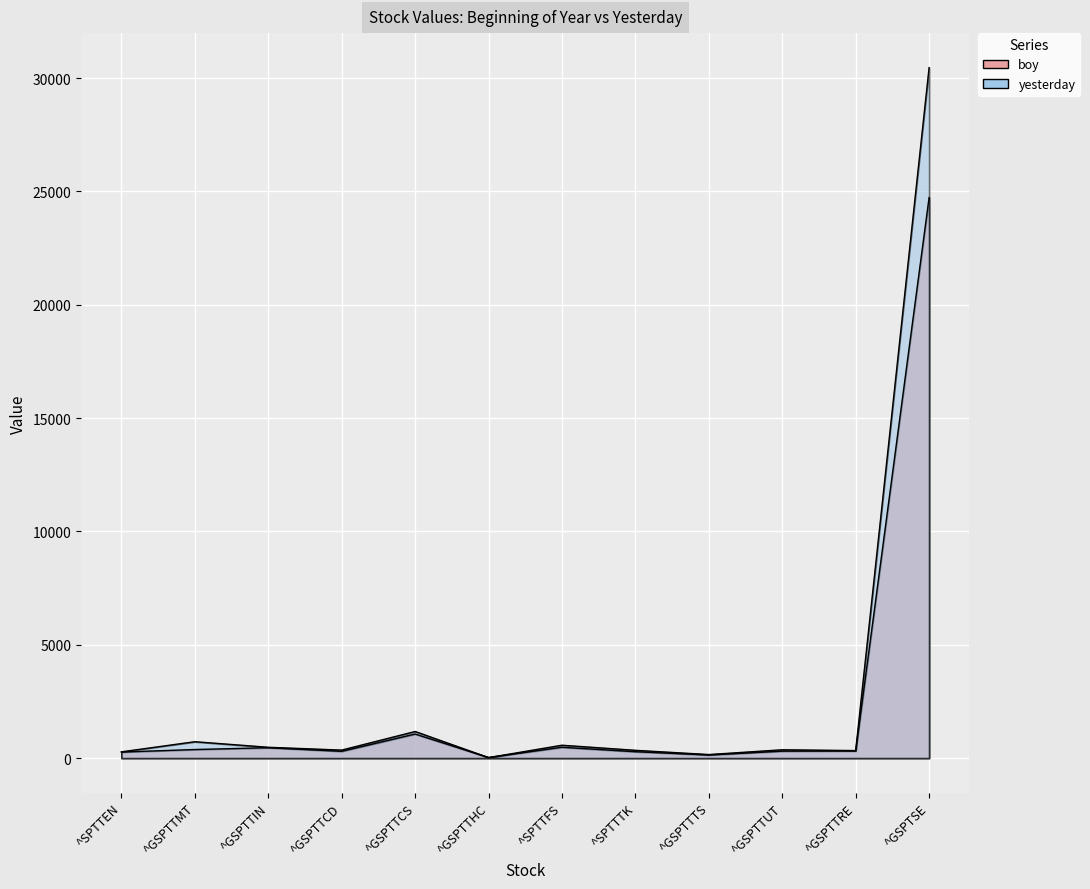

What position from the left is ^GSPTTIN?

3